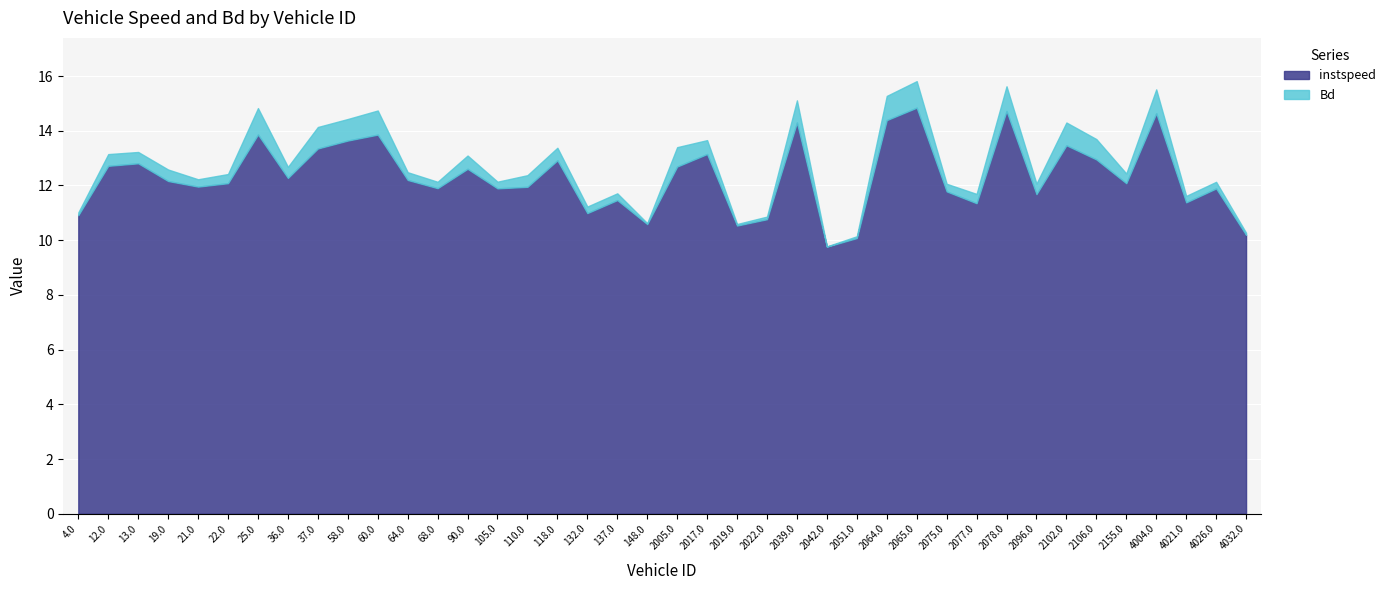

List the series in order of their peak value, highest first.

instspeed, Bd